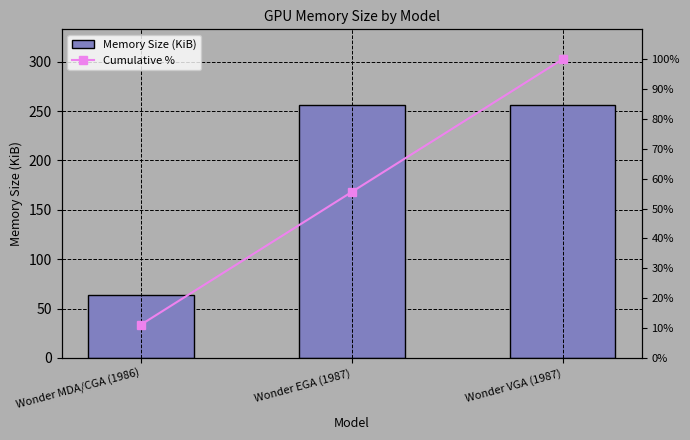

What is the label of the 1st bar from the left?

Wonder MDA/CGA (1986)